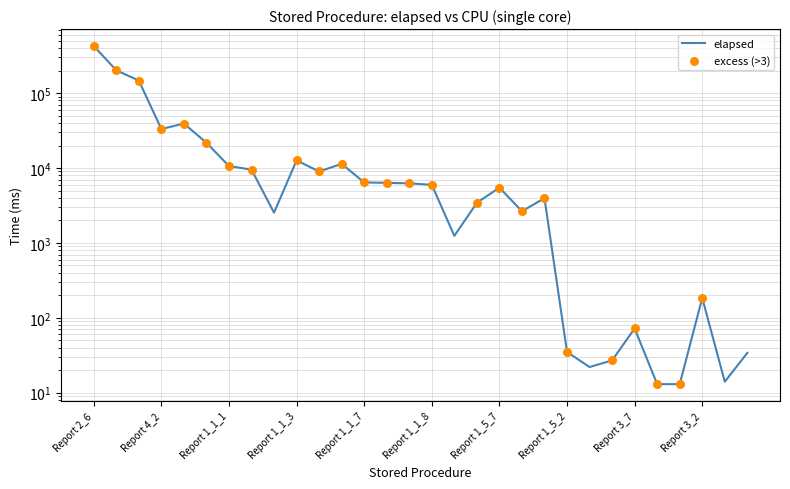

Approximately how many times larger is the value at Report 1_1_4 compared to Report 4_2?

0.2